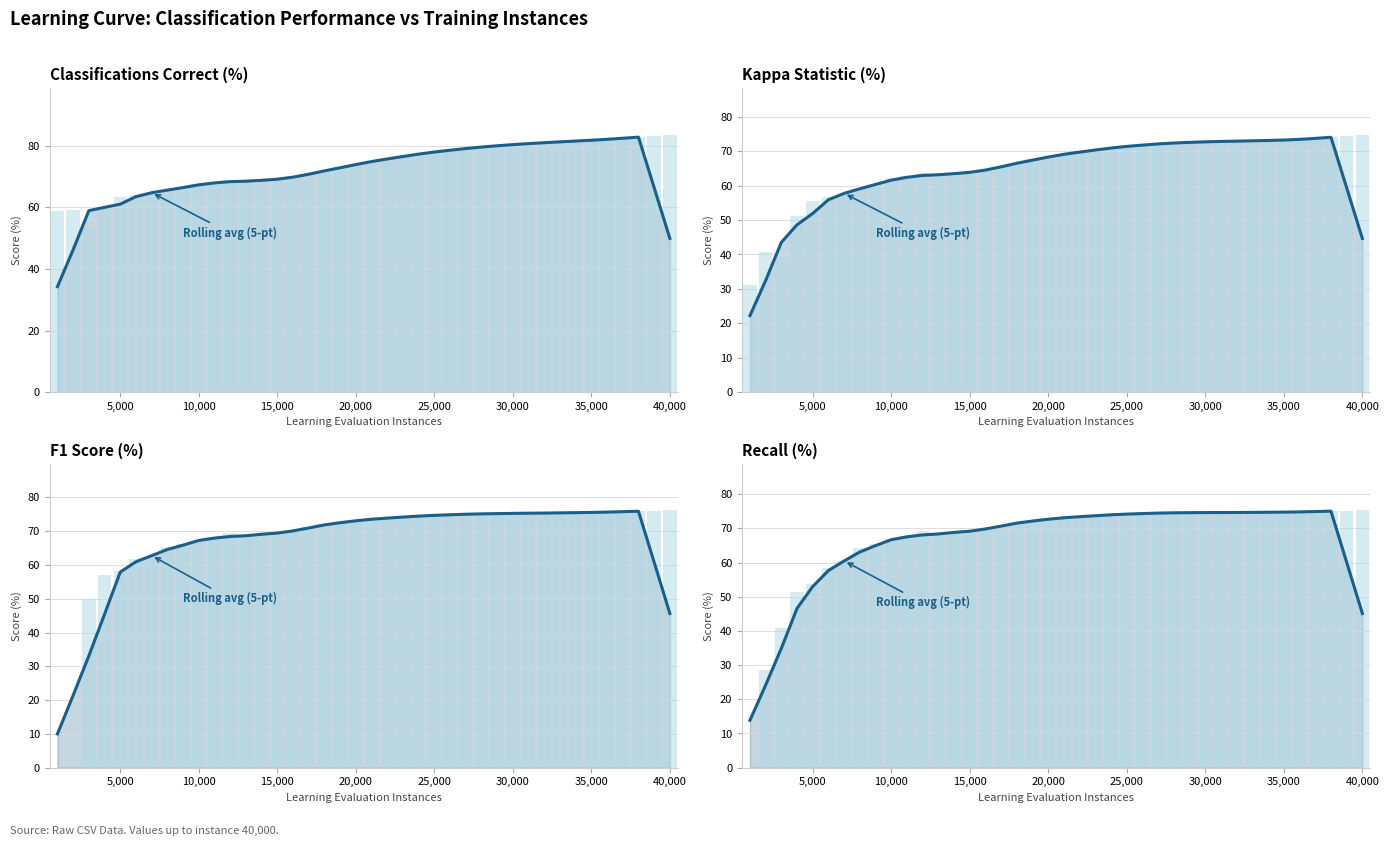

At which label does F1 Score (%) reach its minimum?

1000